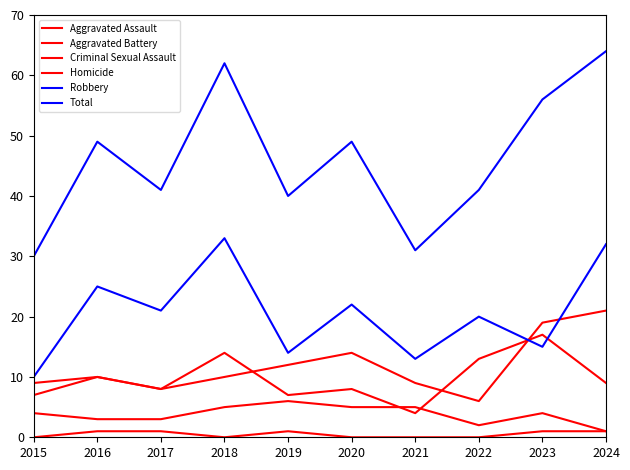

Count the number of data series in this chart.

6